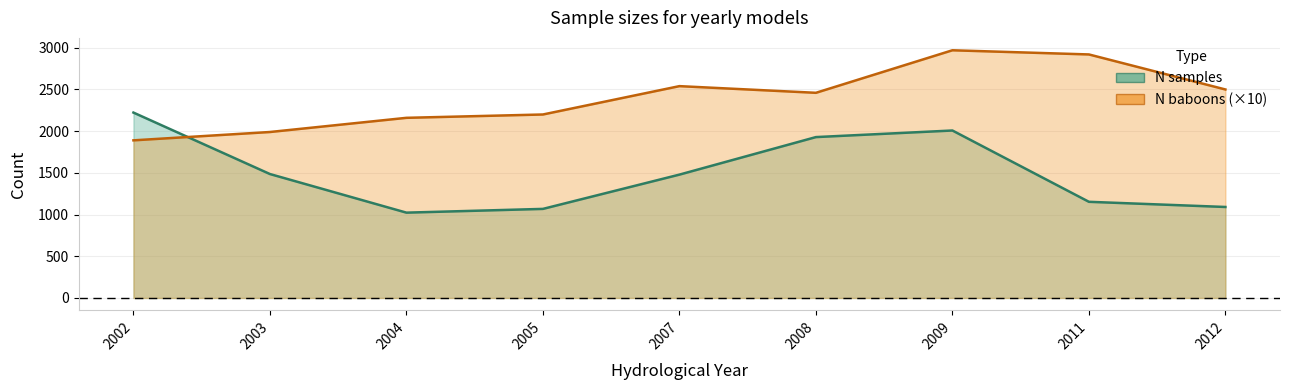

What are all the series names shown in the legend?

N samples, N baboons